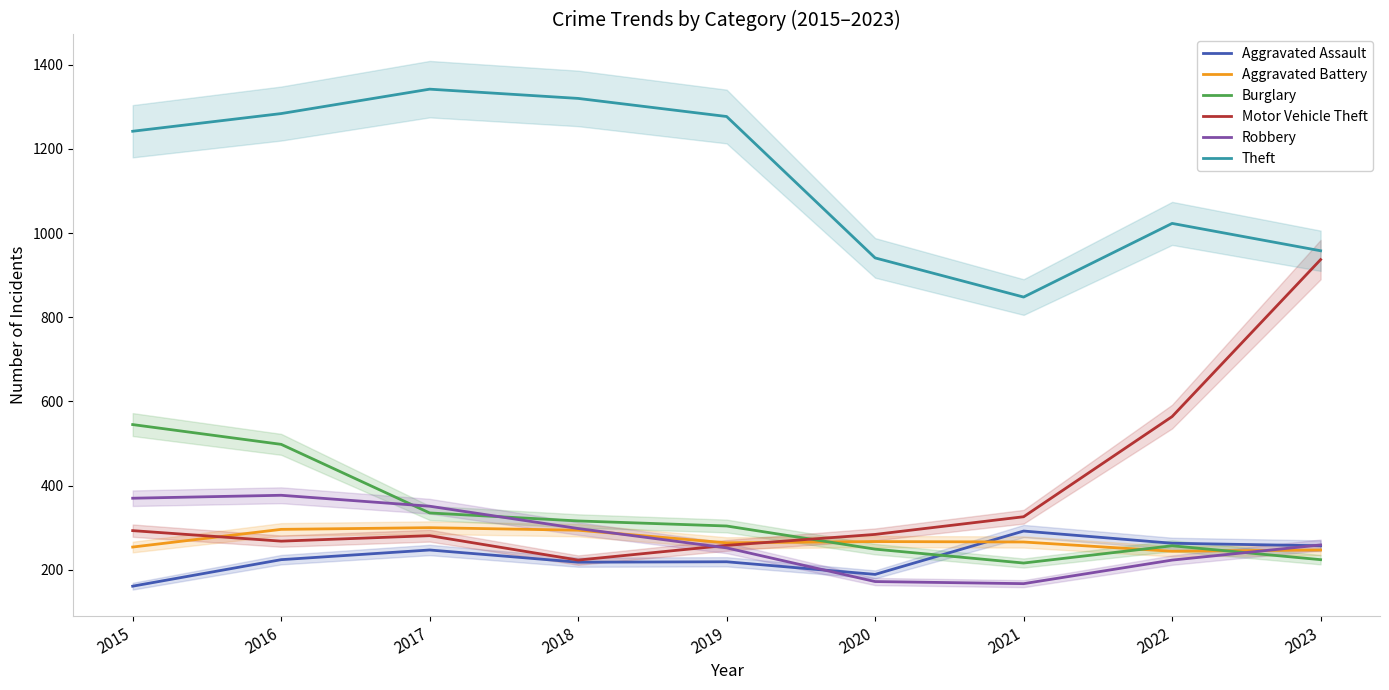

What are all the series names shown in the legend?

Aggravated Assault, Aggravated Battery, Burglary, Motor Vehicle Theft, Robbery, Theft